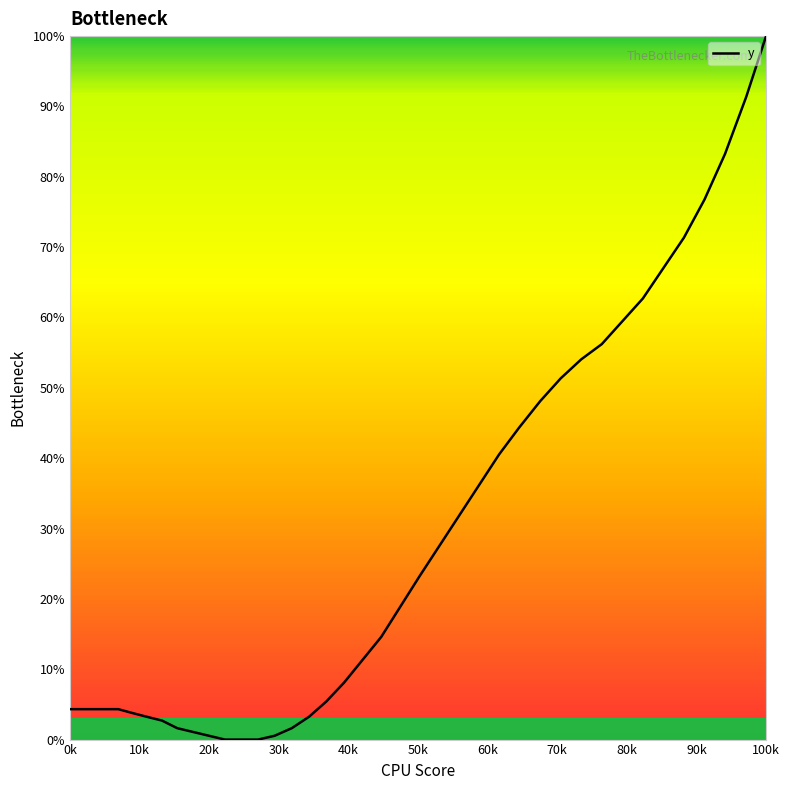

What is the difference between the maximum and minimum values?

100.0